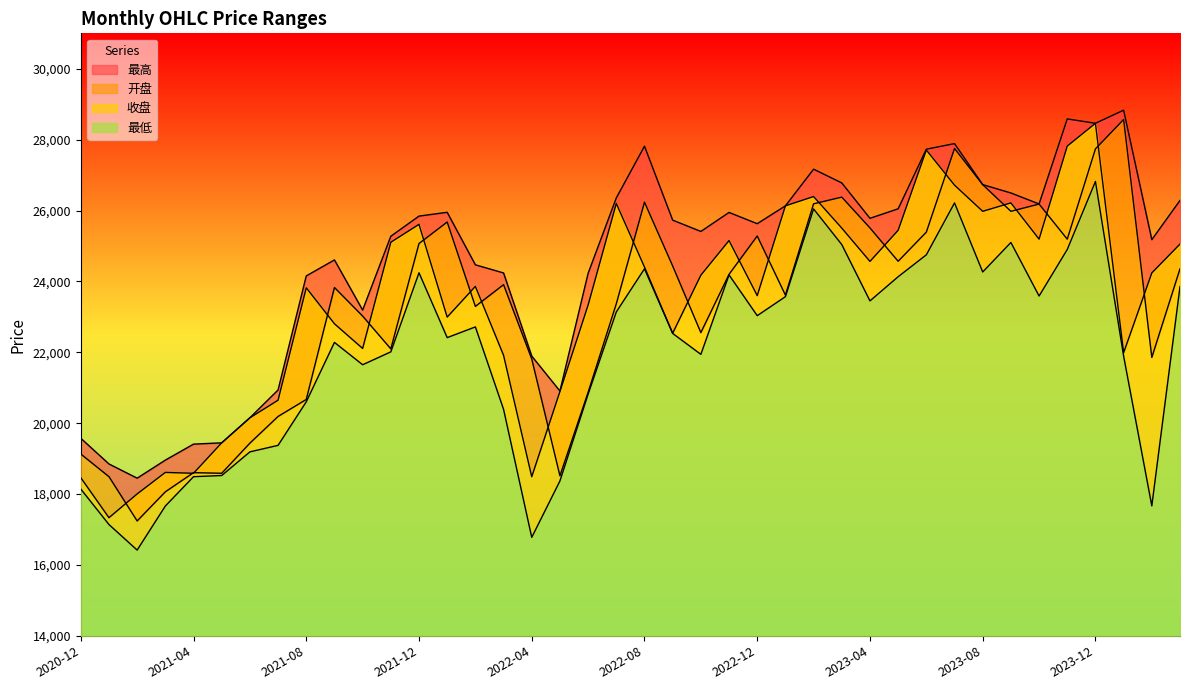

The 最低 series shows 20818.8 at 2022-06. True or false?

True